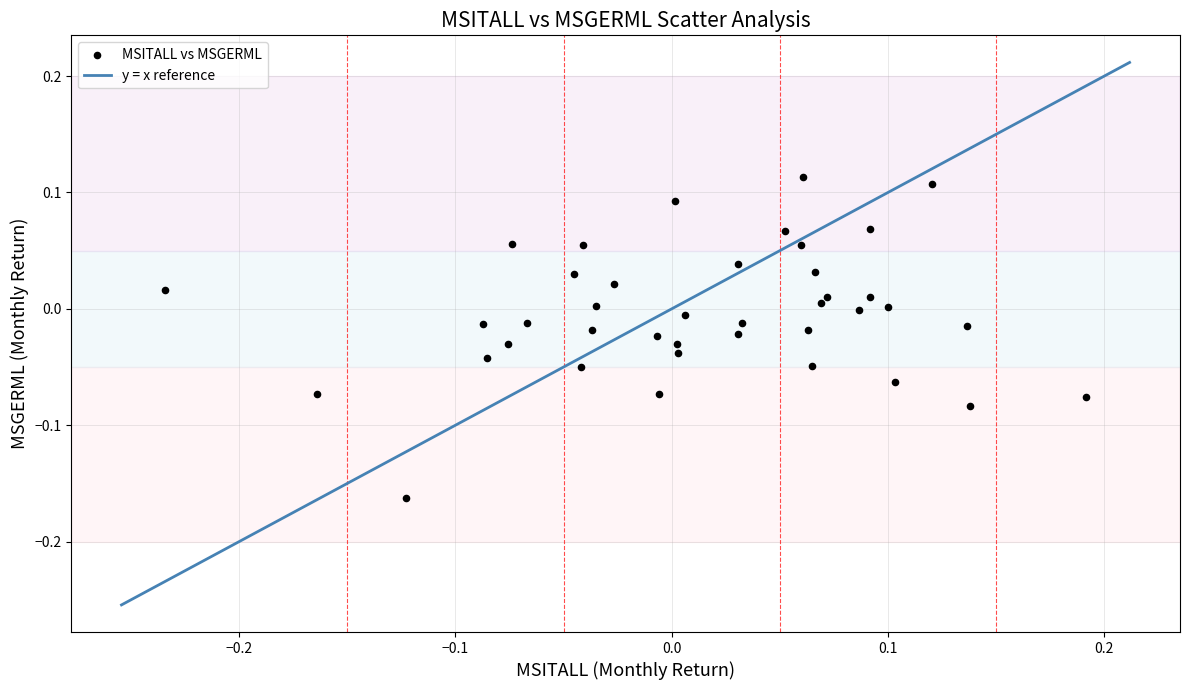

What is the range of Y values (max minus min)?

0.3